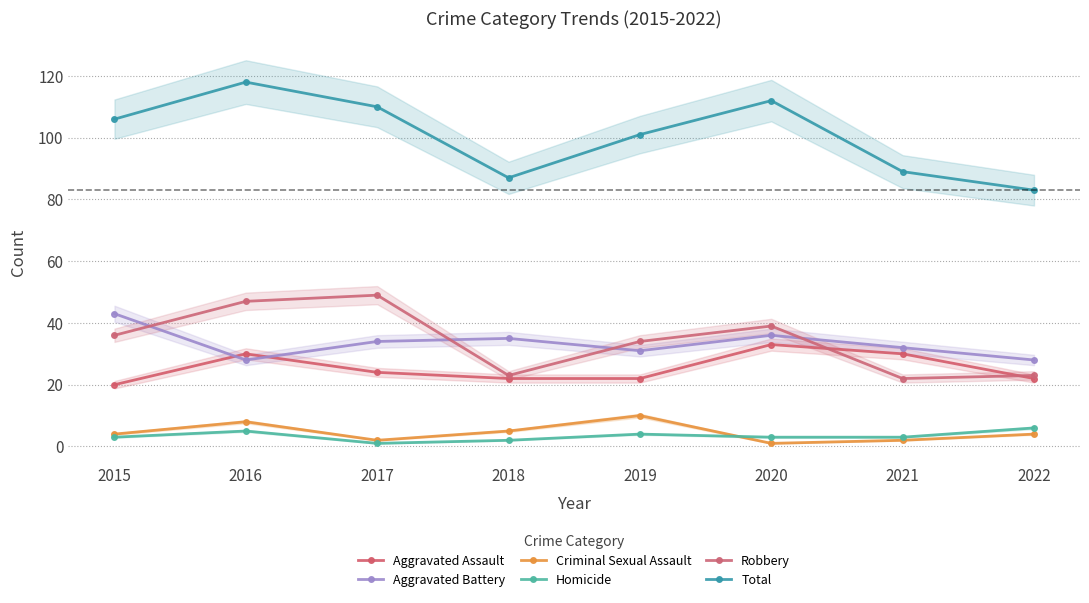

At which label does Aggravated Battery reach its minimum?

2016